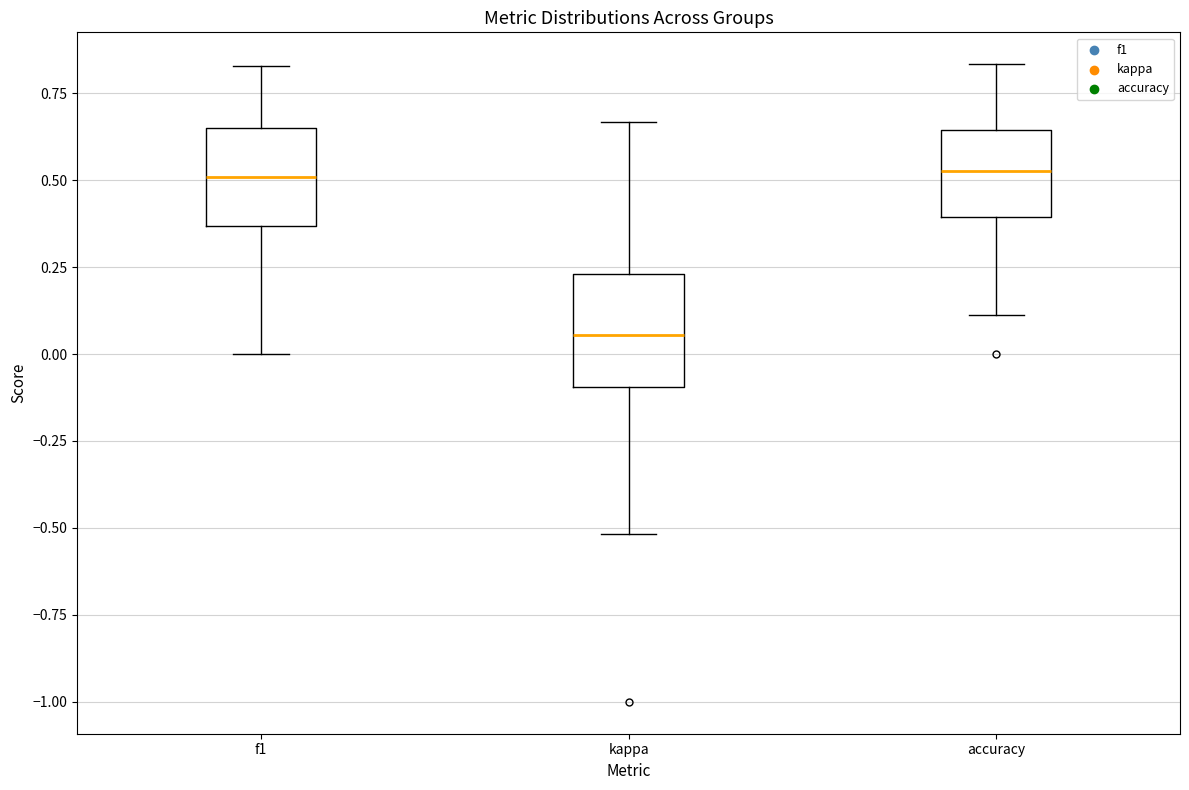

Reading left to right, read every box against the y-axis: the position of its median line, the range the box covers, and the ends of its whiskers. The values are not printed on the chart, so give them approximately, as read against the axis.

f1: median 0.50, box 0.35 to 0.65, whiskers 0.00 to 0.85
kappa: median 0.05, box -0.10 to 0.25, whiskers -0.50 to 0.65
accuracy: median 0.55, box 0.40 to 0.65, whiskers 0.10 to 0.85